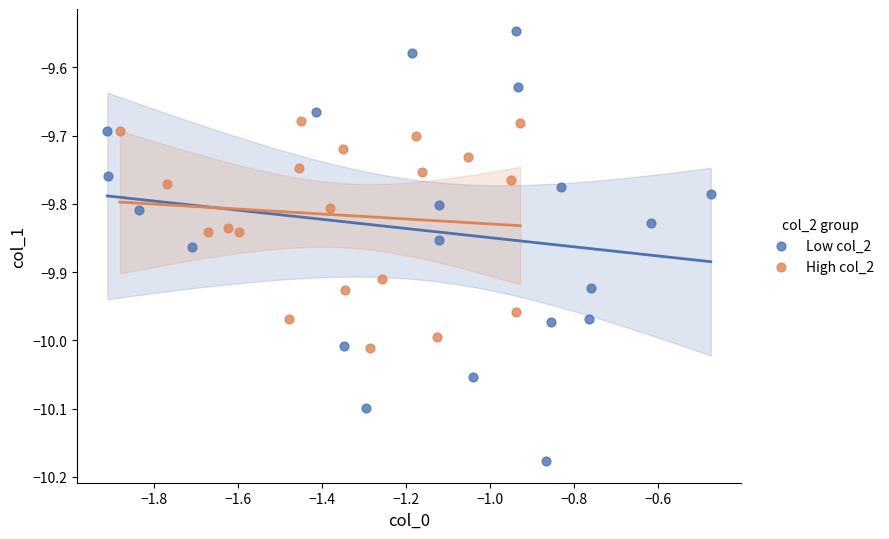

Which series contains the lowest Y value?

Low col_2